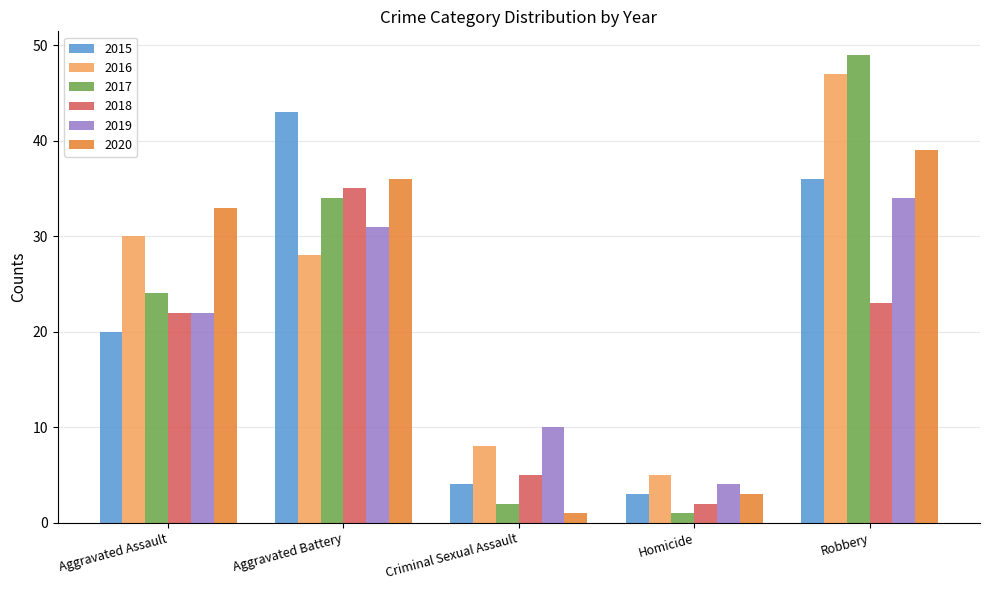

Reading left to right, what are all the values shown in this chart?

2015: Aggravated Assault=20	Aggravated Battery=43	Criminal Sexual Assault=4	Homicide=3	Robbery=36
2016: Aggravated Assault=30	Aggravated Battery=28	Criminal Sexual Assault=8	Homicide=5	Robbery=47
2017: Aggravated Assault=24	Aggravated Battery=34	Criminal Sexual Assault=2	Homicide=1	Robbery=49
2018: Aggravated Assault=22	Aggravated Battery=35	Criminal Sexual Assault=5	Homicide=2	Robbery=23
2019: Aggravated Assault=22	Aggravated Battery=31	Criminal Sexual Assault=10	Homicide=4	Robbery=34
2020: Aggravated Assault=33	Aggravated Battery=36	Criminal Sexual Assault=1	Homicide=3	Robbery=39